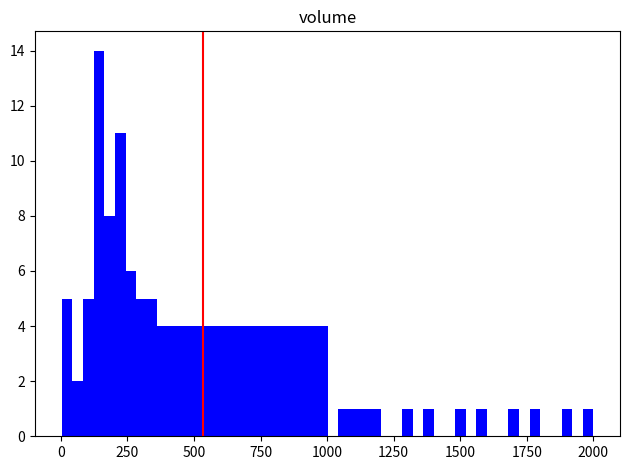

Around what value on the x-axis is the tallest bar? Give the approximate position of its centre, as read against the axis.

150